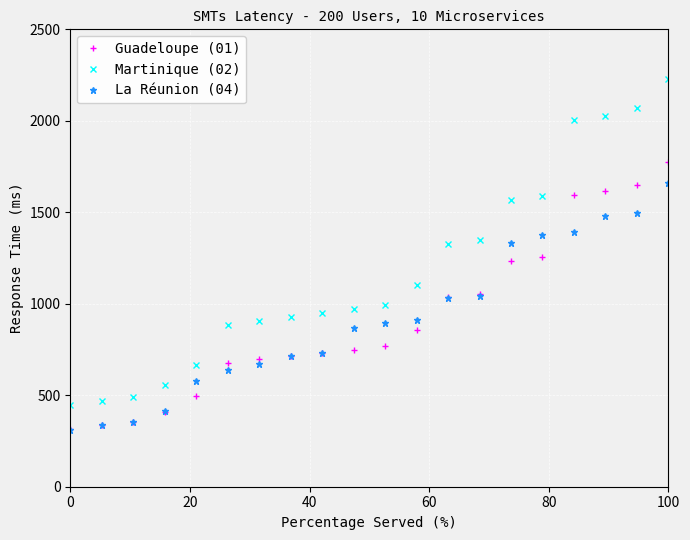

What are all the series names shown in the legend?

Guadeloupe (01), Martinique (02), La Réunion (04)